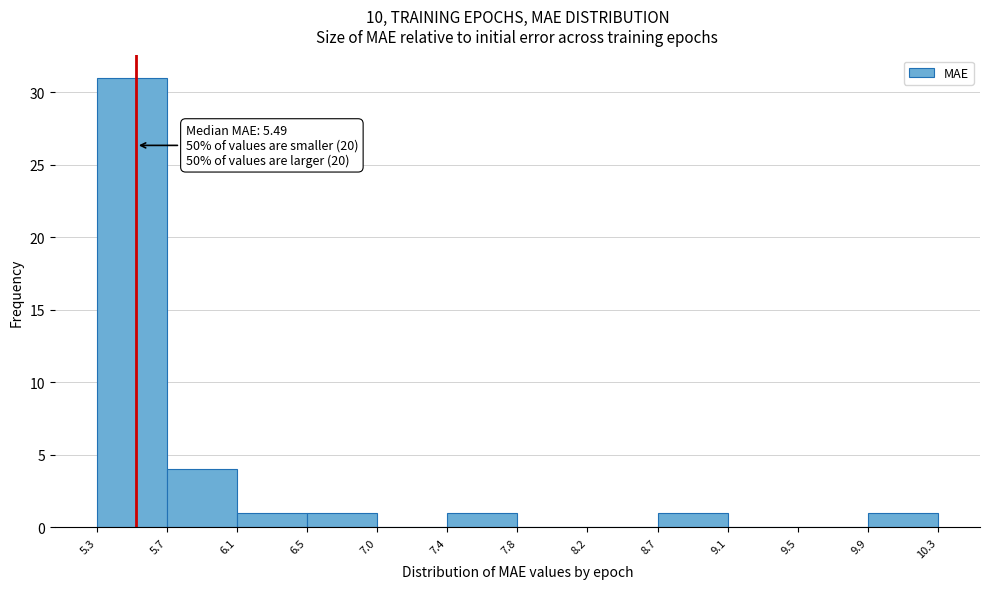

Over which range of the x-axis is the bar tallest?

5.3 to 5.7